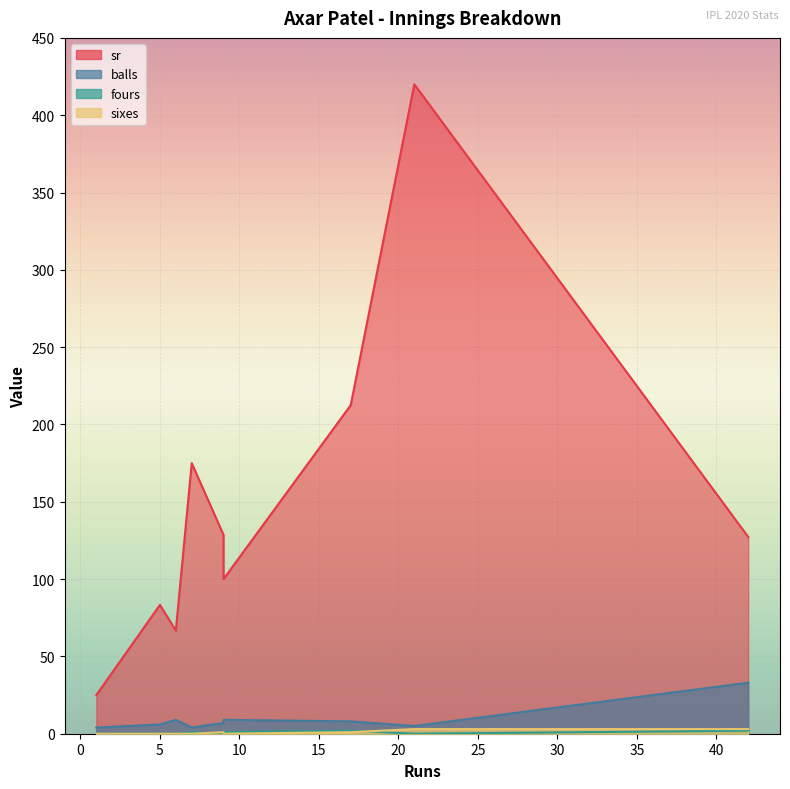

The value of sr at 5 is 23.7. True or false?

False